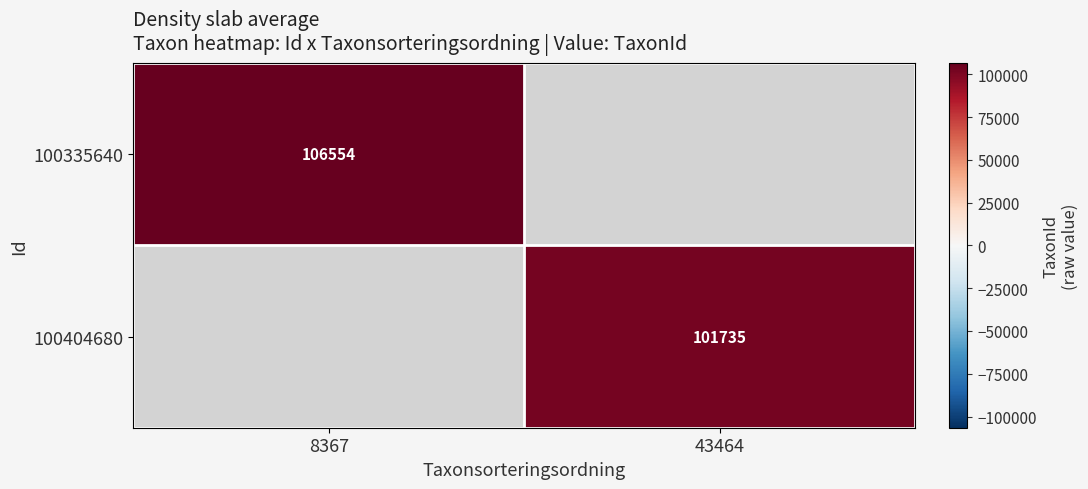

Is it true that 100335640 equals 53795 at 8367?

False